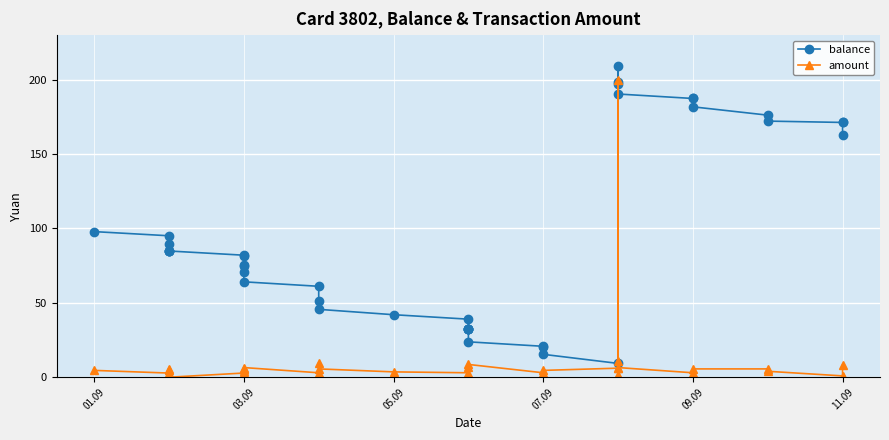

List the series in order of their overall mean, lowest first.

amount, balance